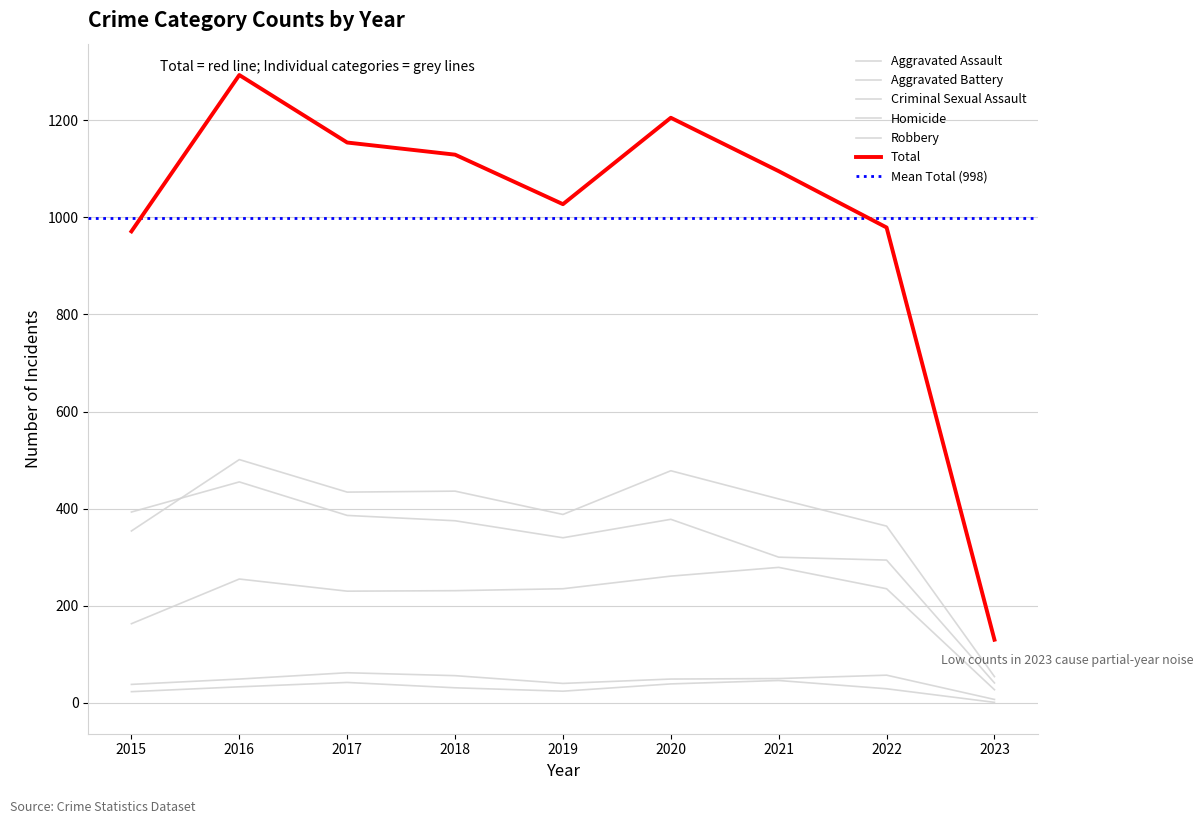

What is the difference between the maximum and second lowest values in the Robbery series?

161